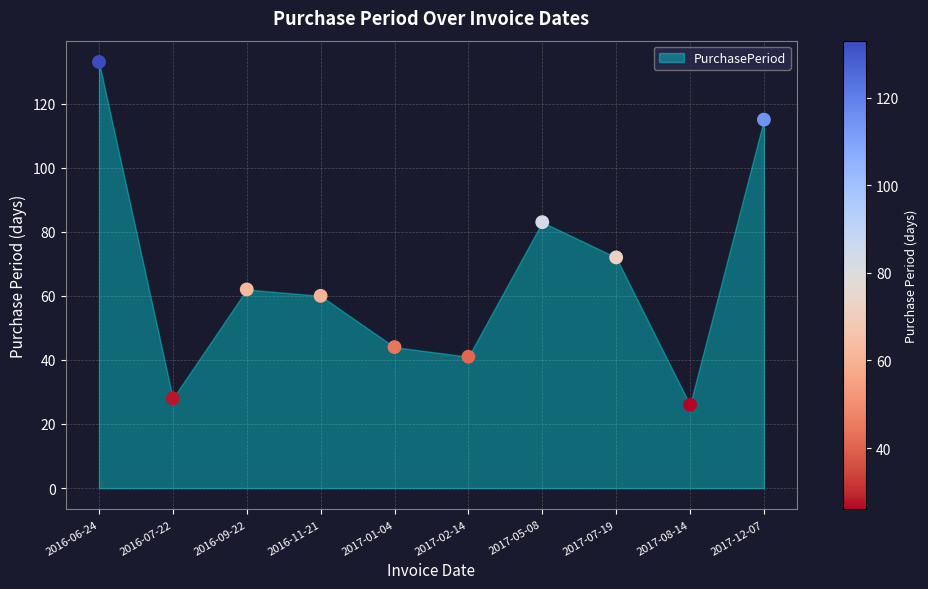

What is the range of Y values (max minus min)?

107